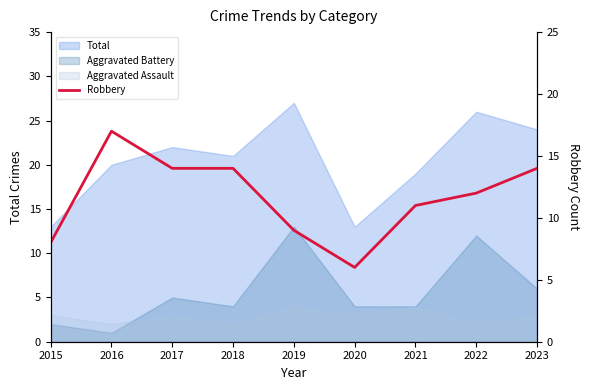

At which category does the data reach its first local valley?

2020